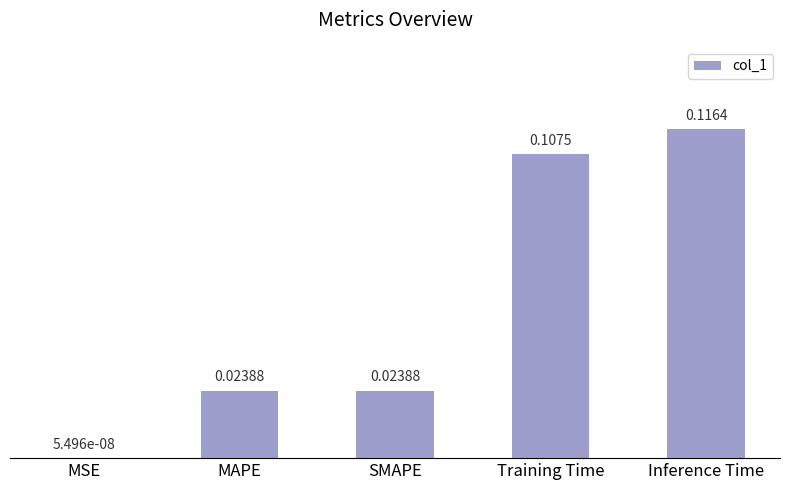

What is the change in value from MSE to Training Time?

+0.1